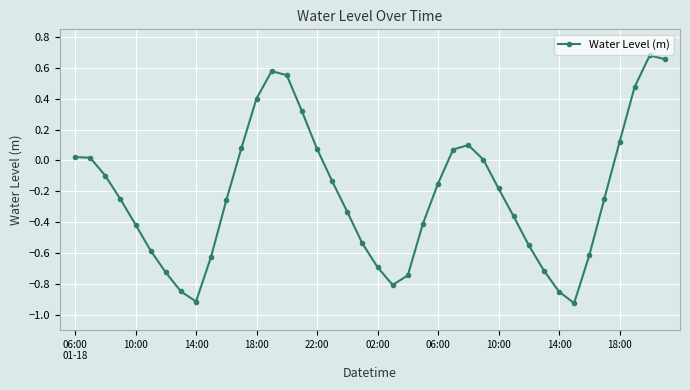

True or false: the data has more than 0 interior local peaks.

True